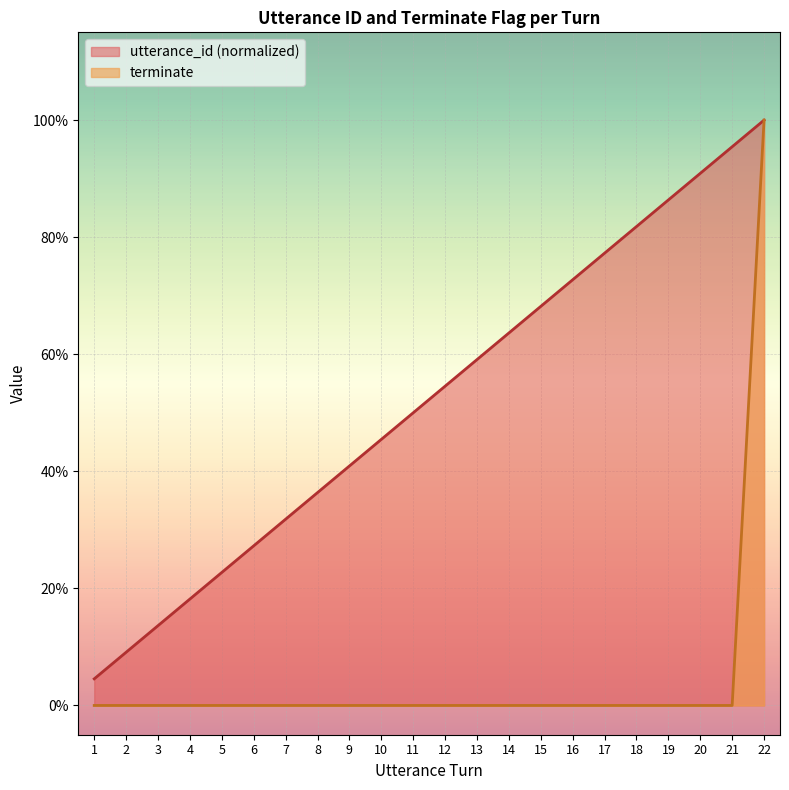

Between 3 and 21, which is larger?

21